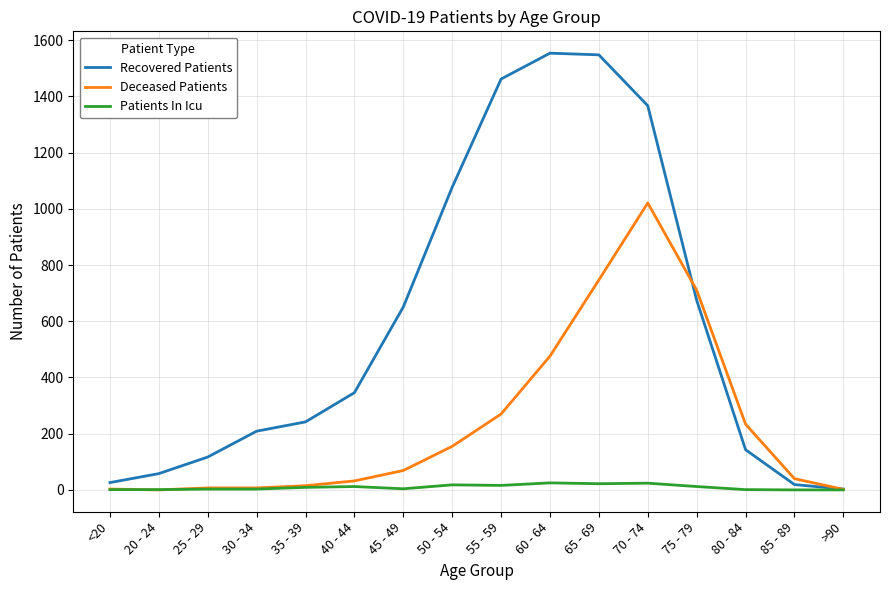

The value of Patients In Icu at 70 - 74 is 24. True or false?

True